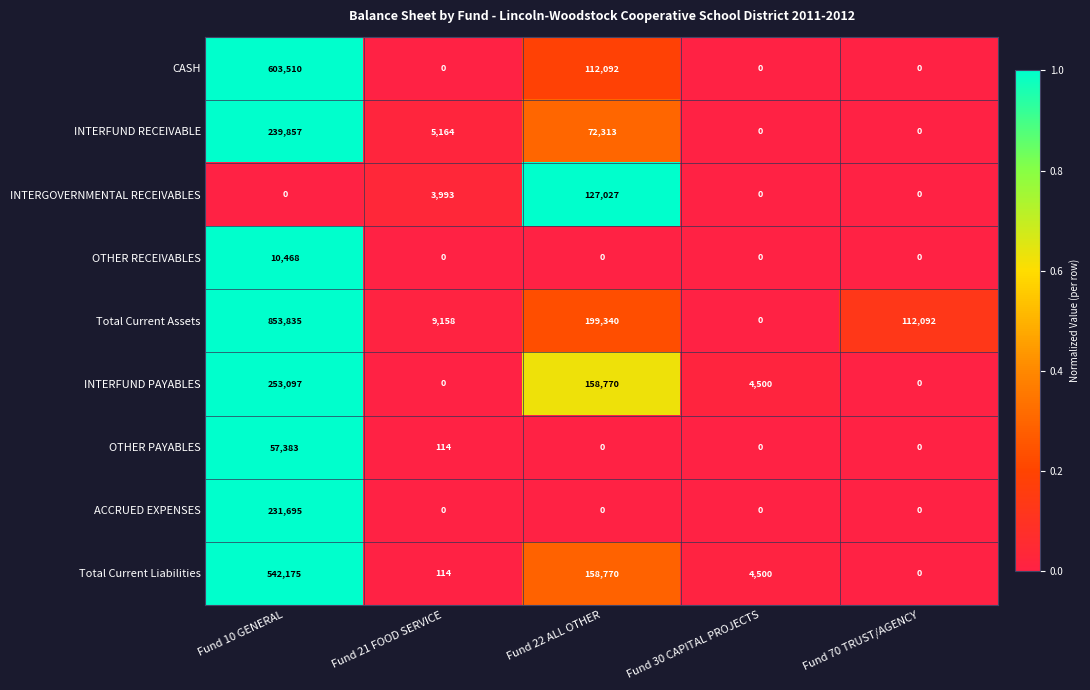

What is the difference between the second highest and second lowest values in the OTHER PAYABLES series?

114